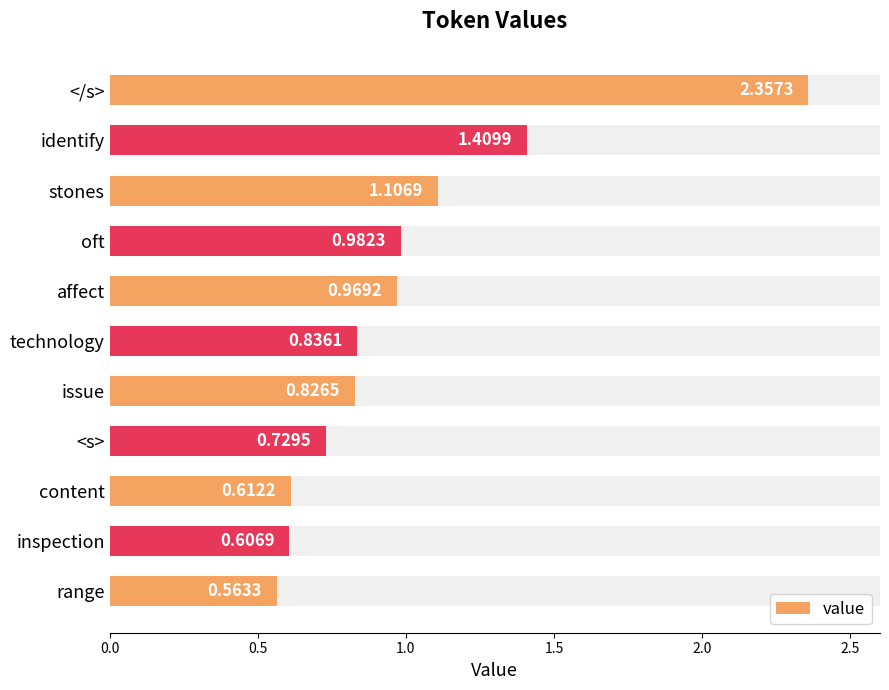

What is the difference between the maximum and minimum values?

1.8